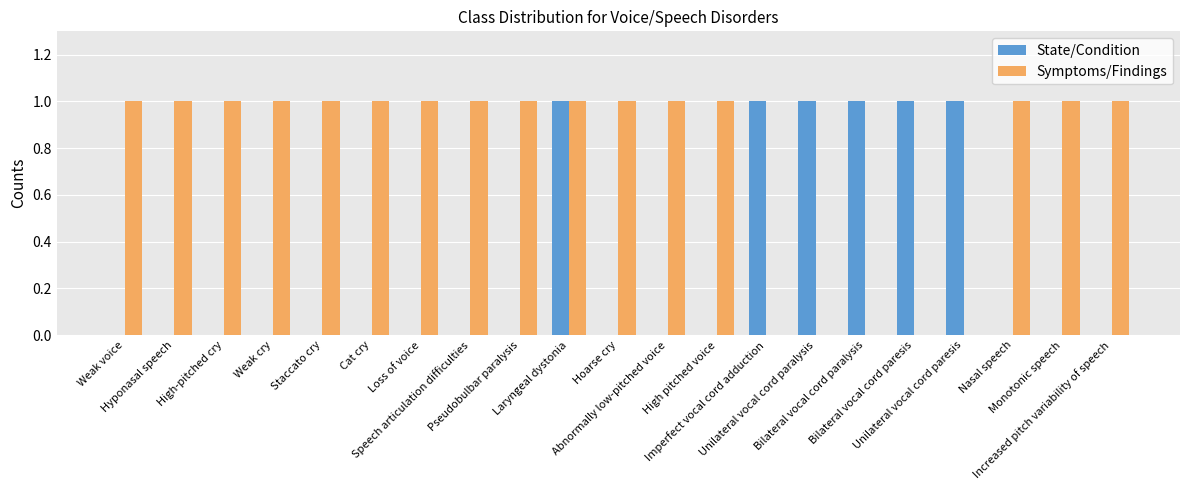

What position from the left is Staccato cry?

5